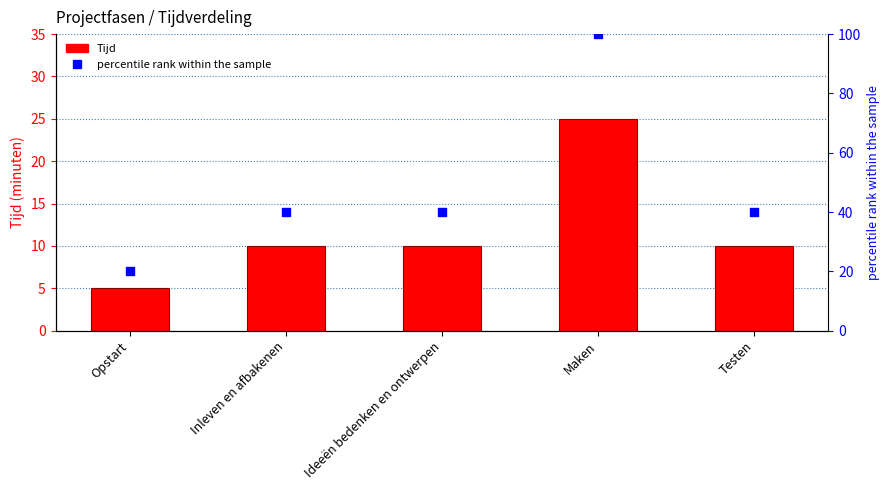

At which category is the sum across all series the highest?

Maken